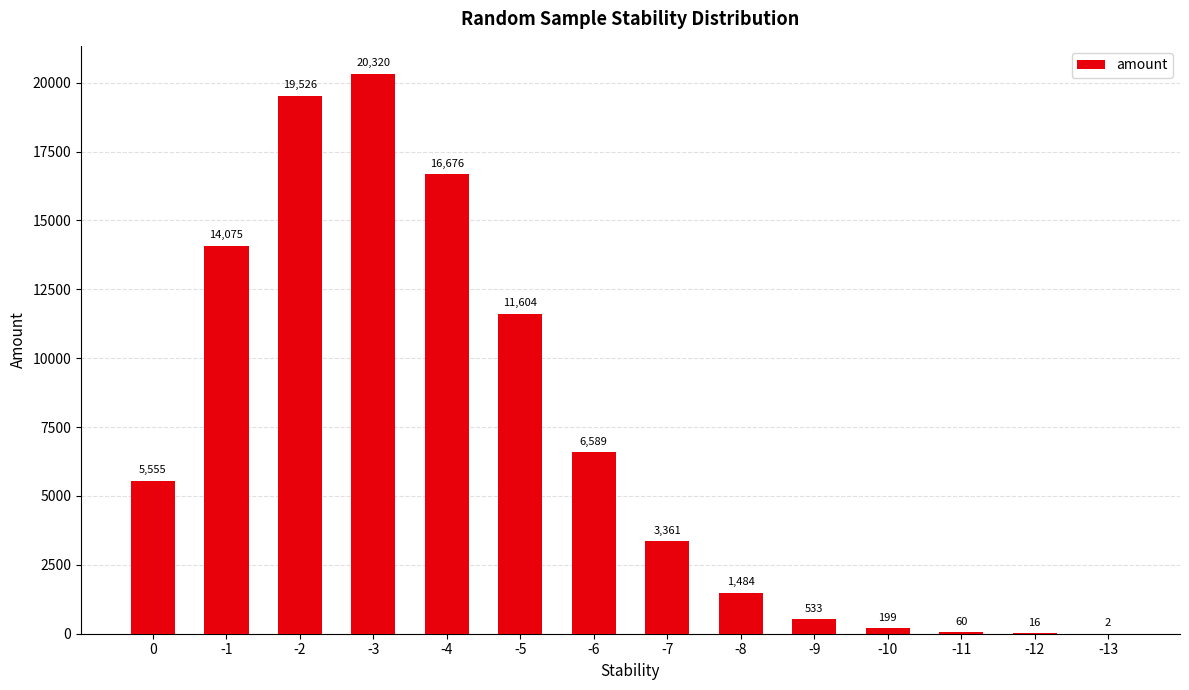

Reading left to right, what are all the values shown in this chart?

0=5555	-1=14075	-2=19526	-3=20320	-4=16676	-5=11604	-6=6589	-7=3361	-8=1484	-9=533	-10=199	-11=60	-12=16	-13=2